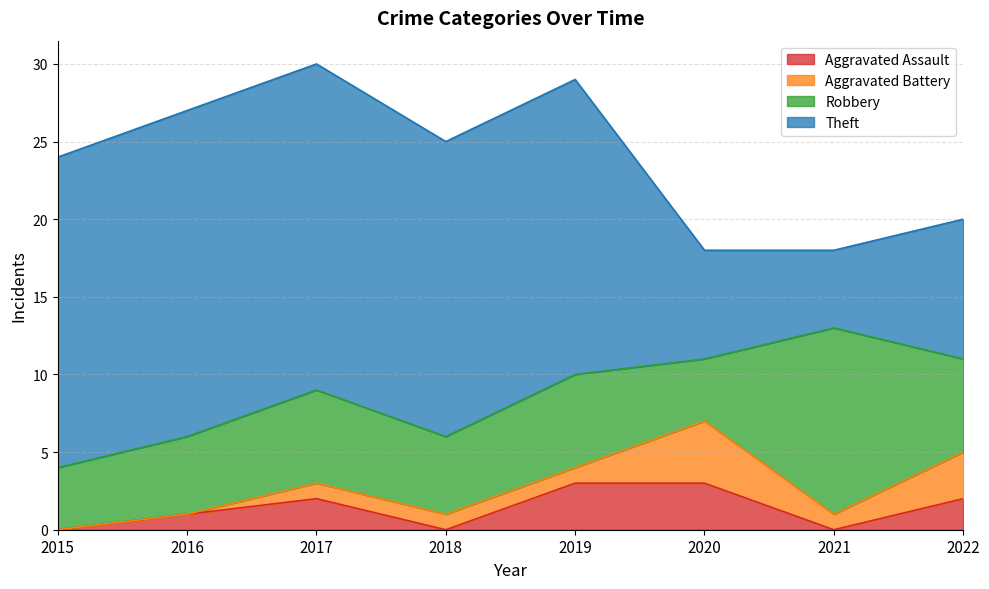

Rank the series by their maximum value, from highest to lowest.

Theft, Robbery, Aggravated Battery, Aggravated Assault